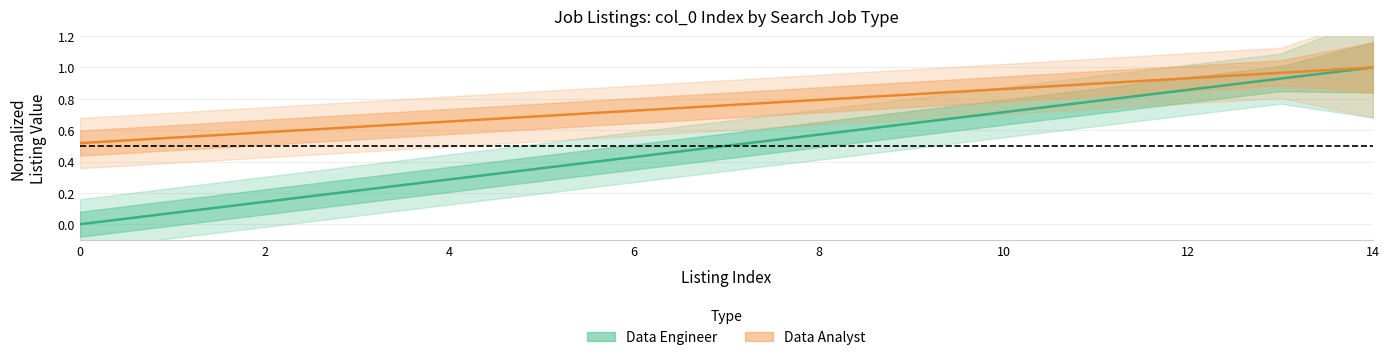

At how many categories does at least one series exceed 0?

15